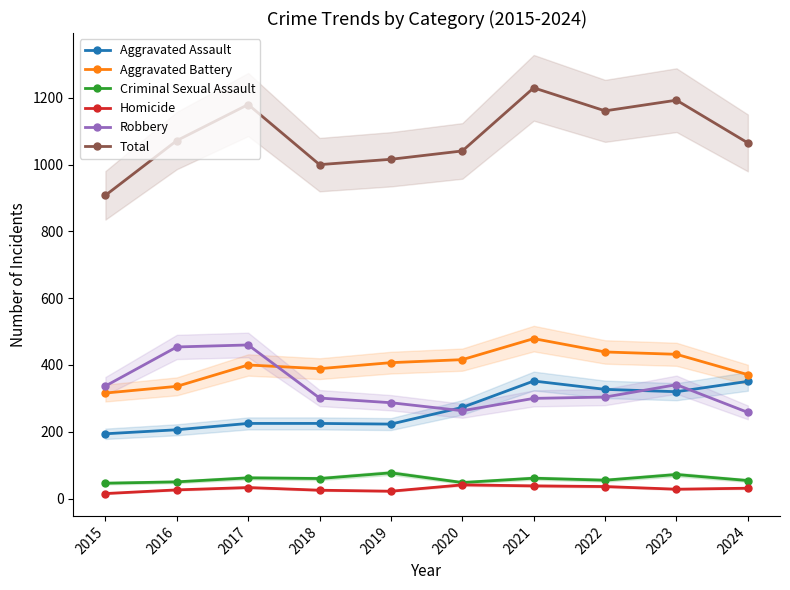

Is the value of Homicide at 2015 greater than the value of Aggravated Assault at 2015?

No